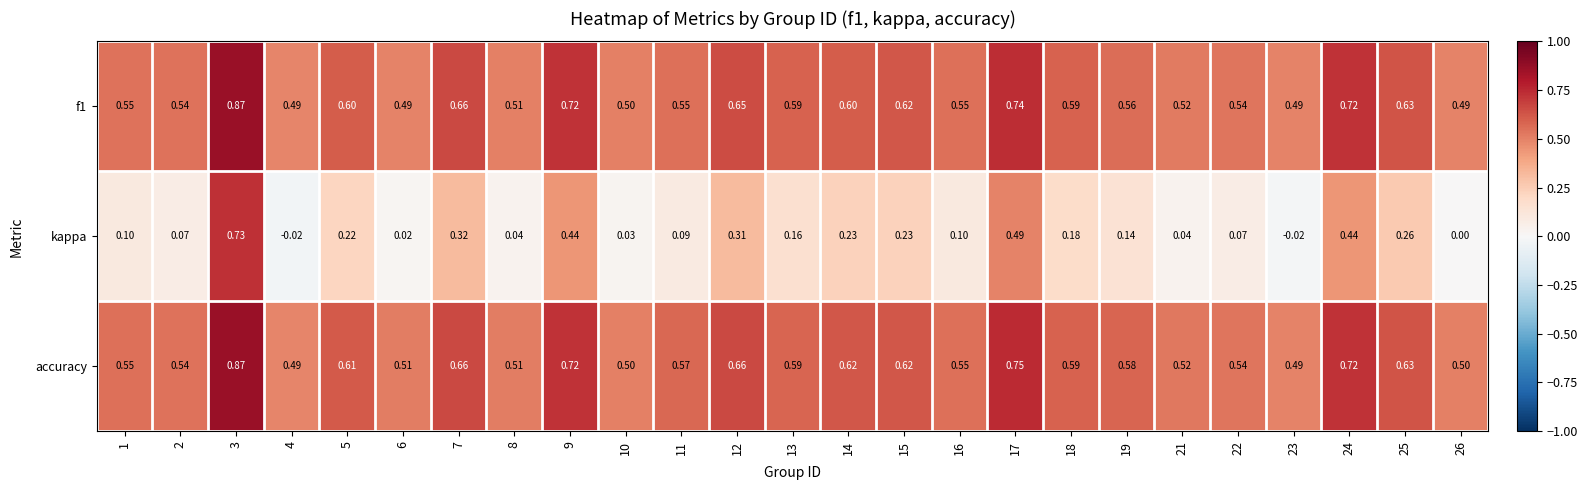

Which series has the largest range (max minus min)?

kappa